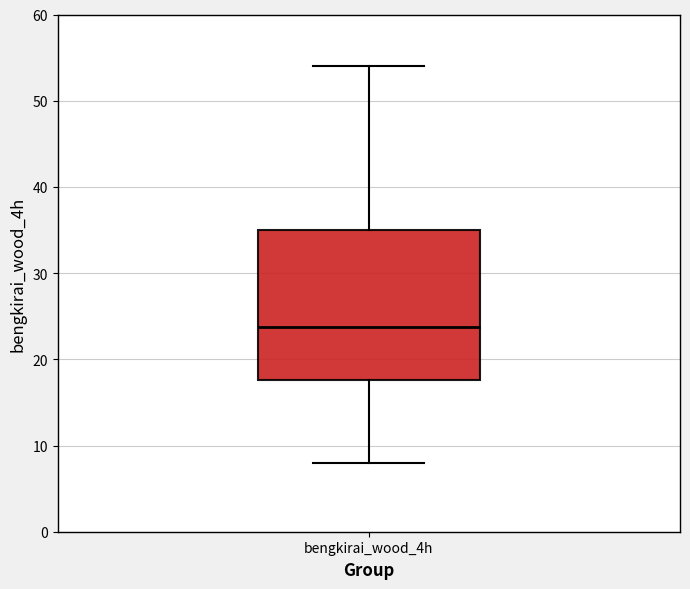

Where is the upper edge of the box for bengkirai_wood_4h on the y-axis? The values are not printed on the chart, so give them approximately, as read against the axis.

35